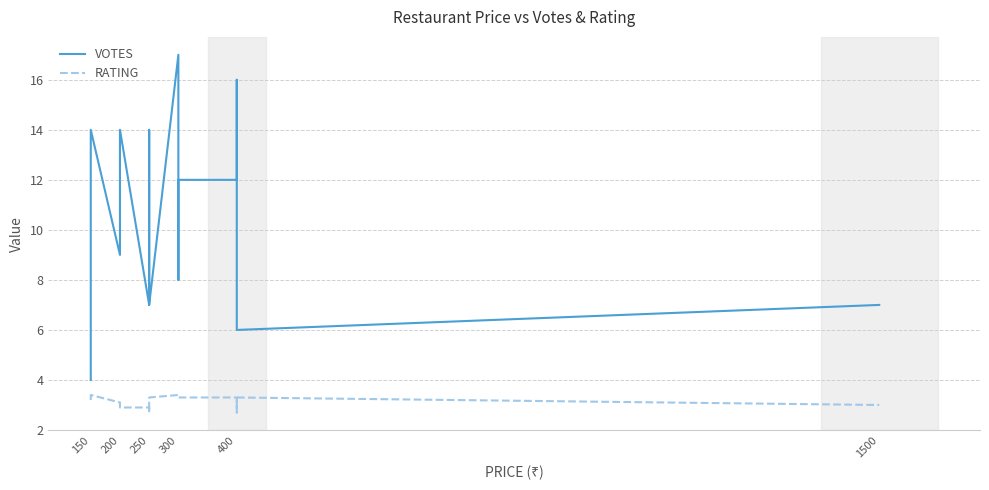

True or false: RATING and VOTES intersect in this chart.

False